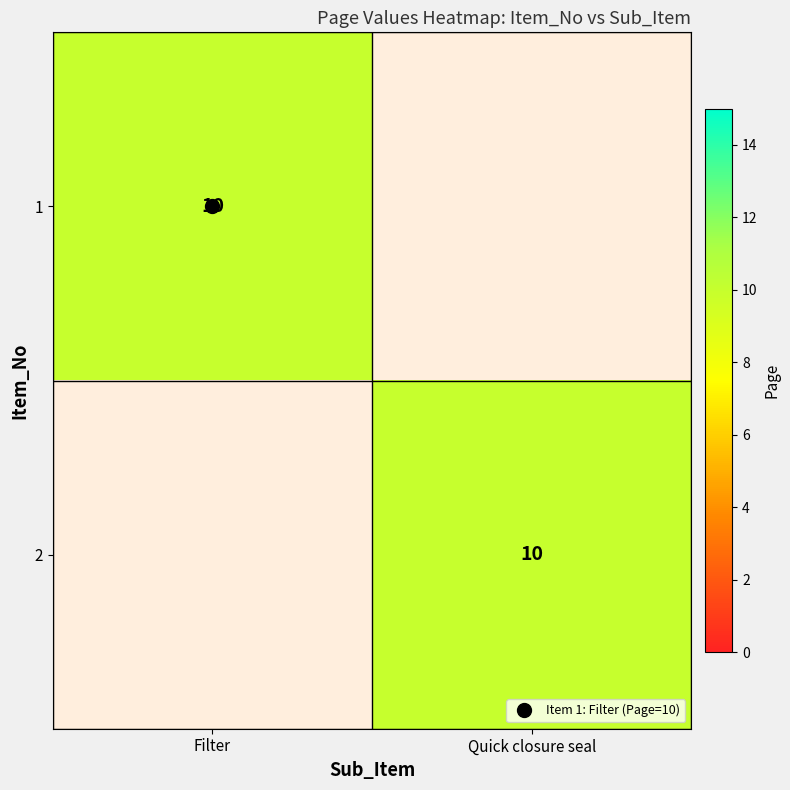

List the series in order of their peak value, highest first.

1, 2